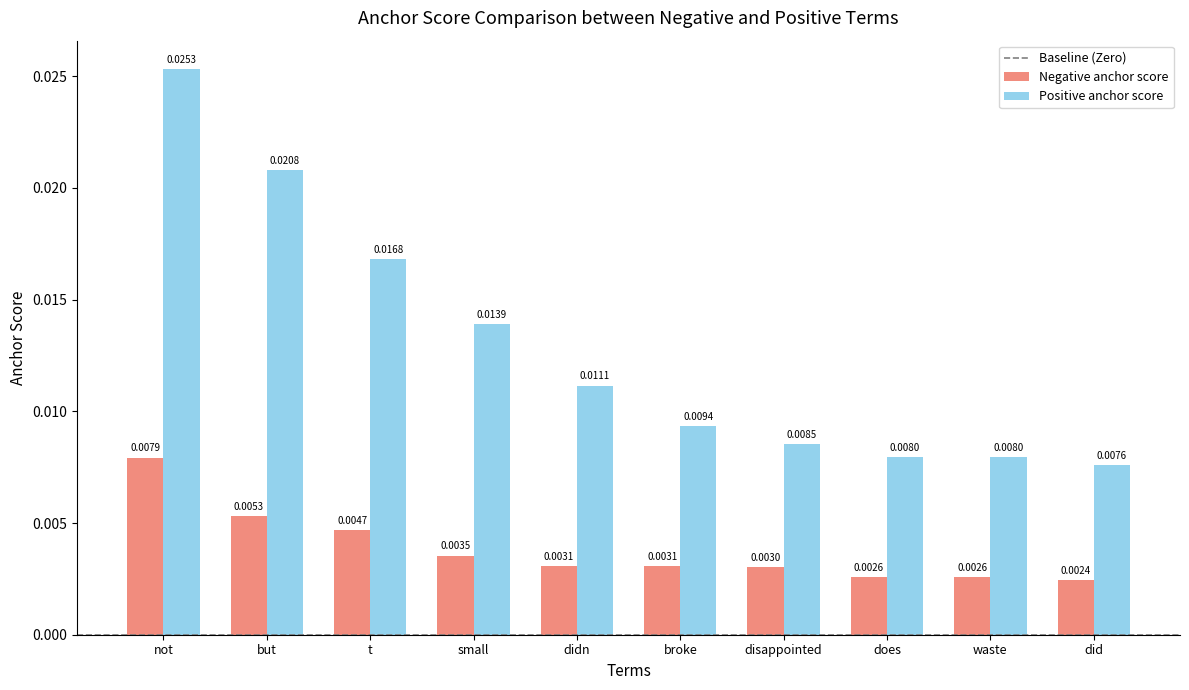

Rank the series at didn from lowest to highest value.

Negative anchor score, Positive anchor score